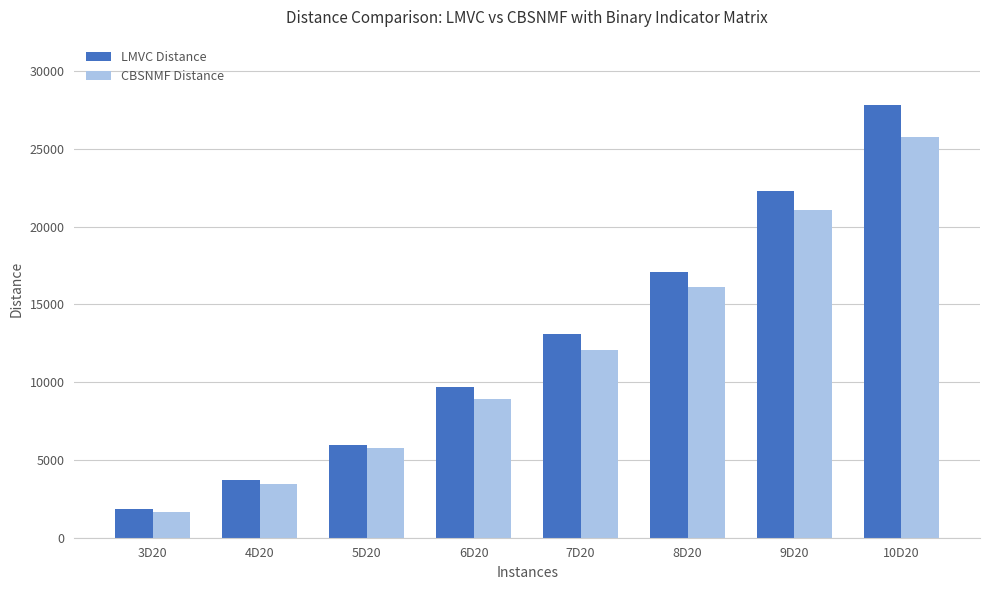

What is the sum of the LMVC Distance values at 3D20 and 7D20?

14964.4